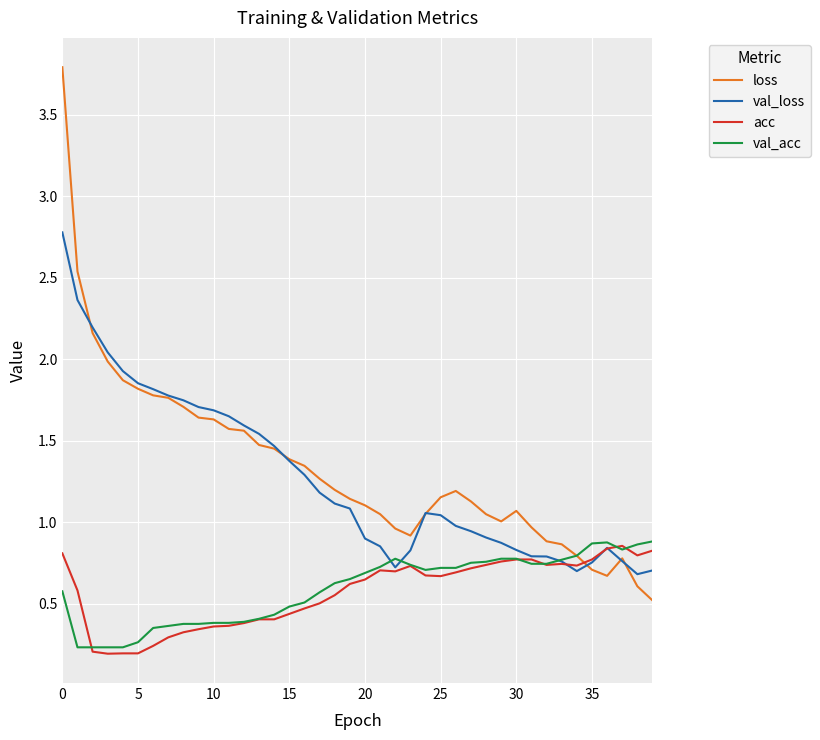

What are all the series names shown in the legend?

loss, val_loss, acc, val_acc